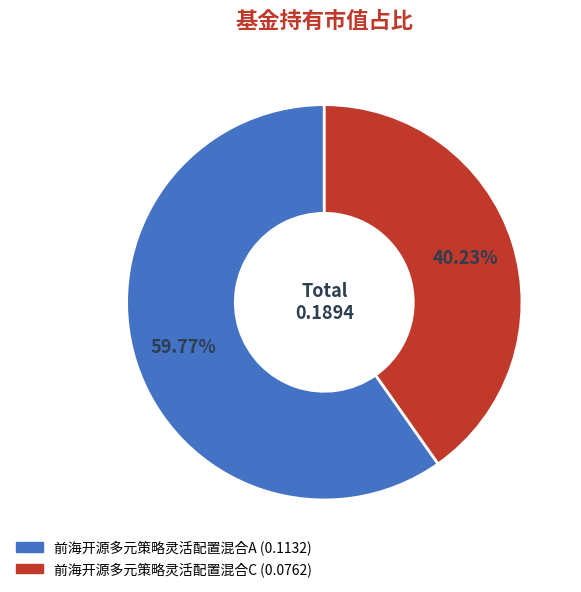

Which slice is the largest?

前海开源多元策略灵活配置混合A